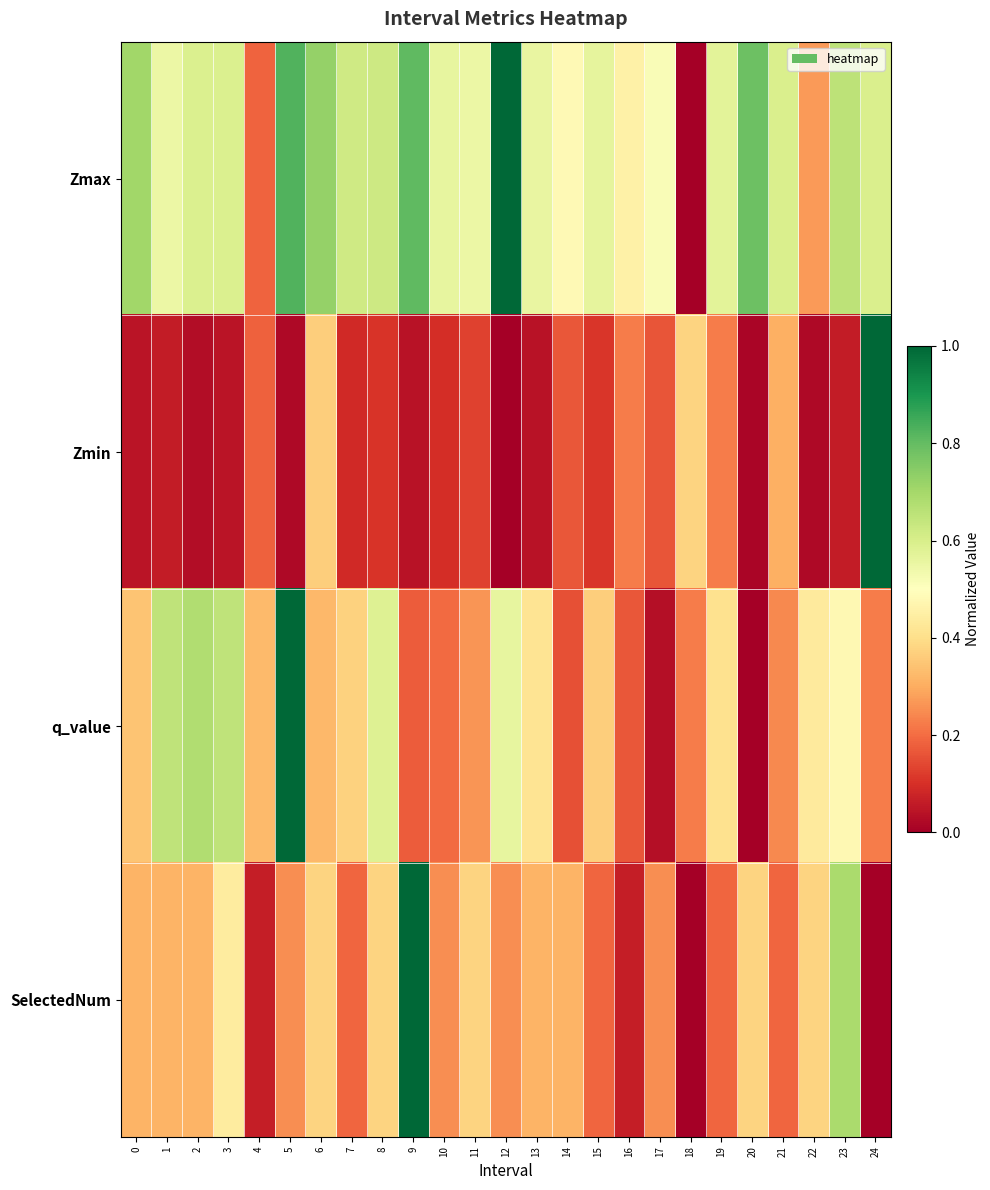

Reading right to left, transcribe all the data shown in this chart.

Zmax: 24=0.6	23=0.7	22=0.3	21=0.6	20=0.8	19=0.6	18=0.0	17=0.5	16=0.5	15=0.6	14=0.5	13=0.6	12=1.0	11=0.5	10=0.6	9=0.8	8=0.6	7=0.6	6=0.7	5=0.8	4=0.2	3=0.6	2=0.6	1=0.5	0=0.7
Zmin: 24=1.0	23=0.1	22=0.0	21=0.3	20=0.0	19=0.2	18=0.4	17=0.2	16=0.2	15=0.1	14=0.2	13=0.0	12=0.0	11=0.1	10=0.1	9=0.0	8=0.1	7=0.1	6=0.4	5=0.0	4=0.2	3=0.0	2=0.0	1=0.1	0=0.0
q_value: 24=0.2	23=0.5	22=0.4	21=0.2	20=0.0	19=0.4	18=0.2	17=0.0	16=0.2	15=0.4	14=0.2	13=0.4	12=0.6	11=0.3	10=0.2	9=0.2	8=0.6	7=0.4	6=0.3	5=1.0	4=0.3	3=0.7	2=0.7	1=0.6	0=0.3
SelectedNum: 24=0.0	23=0.7	22=0.4	21=0.2	20=0.4	19=0.2	18=0.0	17=0.2	16=0.1	15=0.2	14=0.3	13=0.3	12=0.2	11=0.4	10=0.2	9=1.0	8=0.4	7=0.2	6=0.4	5=0.2	4=0.1	3=0.4	2=0.3	1=0.3	0=0.3